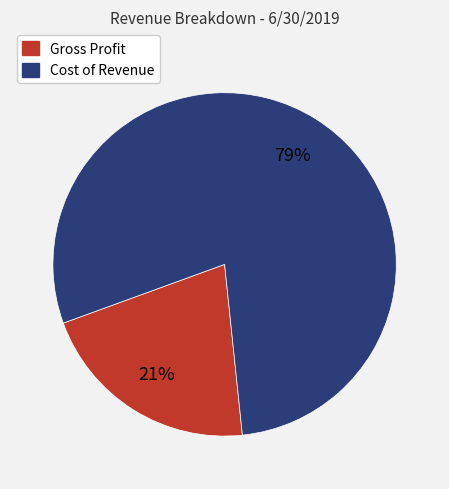

Is it true that Cost of Revenue is 88% of the pie?

False